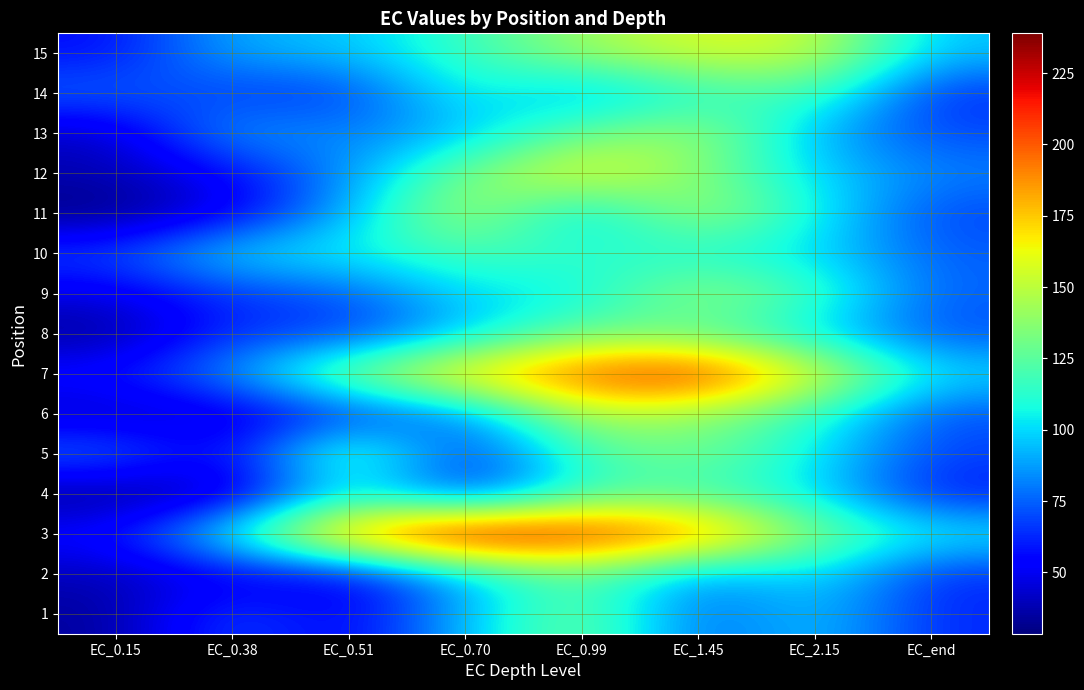

At how many categories does at least one series exceed 193?

4